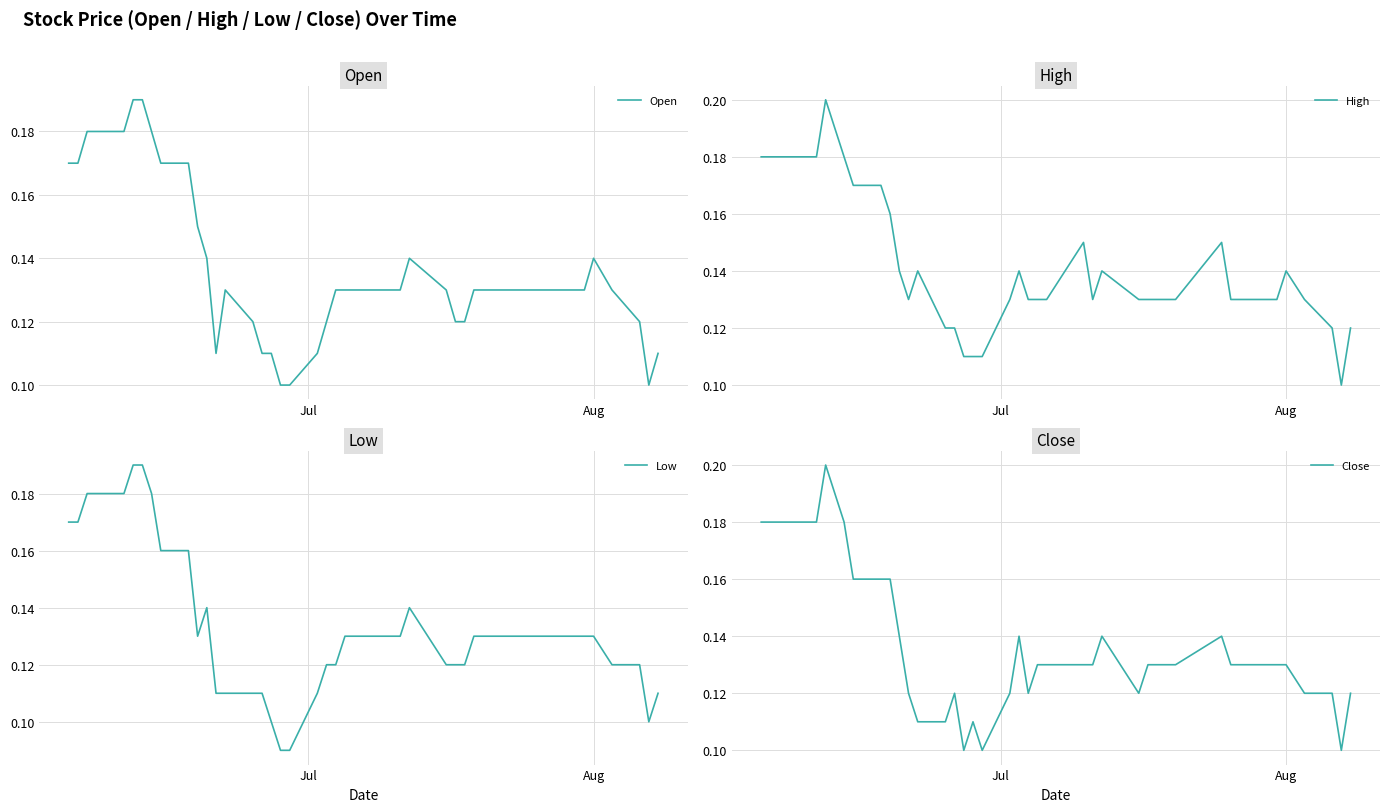

What is the difference between the maximum and minimum values in the Open series?

0.1